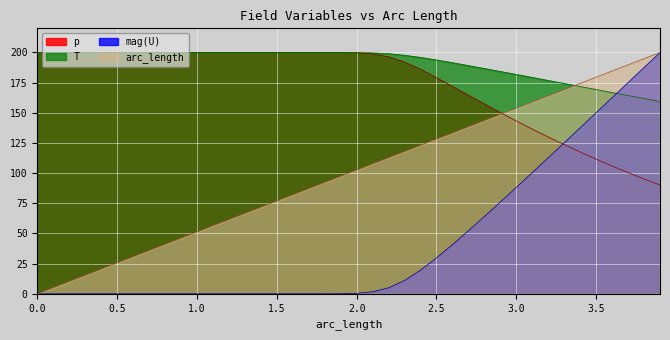

What is the sum of the T values at 3.4 and 3.3?

346.1